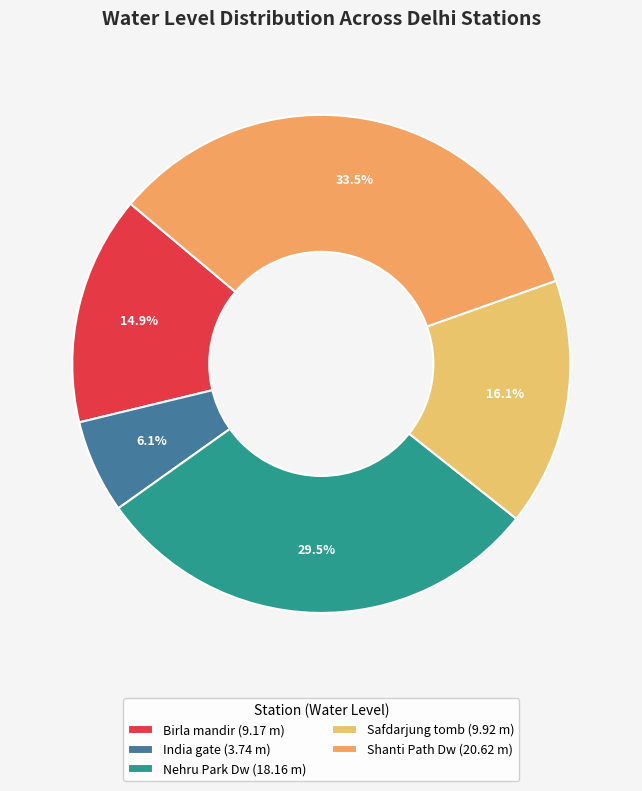

To the nearest percent, what is the combined percentage of Shanti Path Dw and India gate?

40%